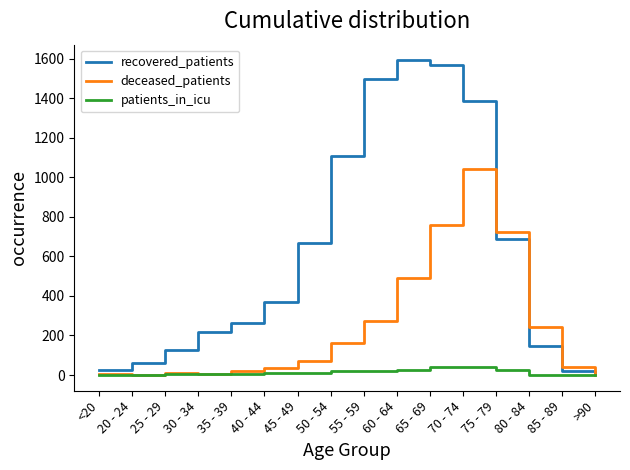

At which label is deceased_patients closest to 521?

60 - 64